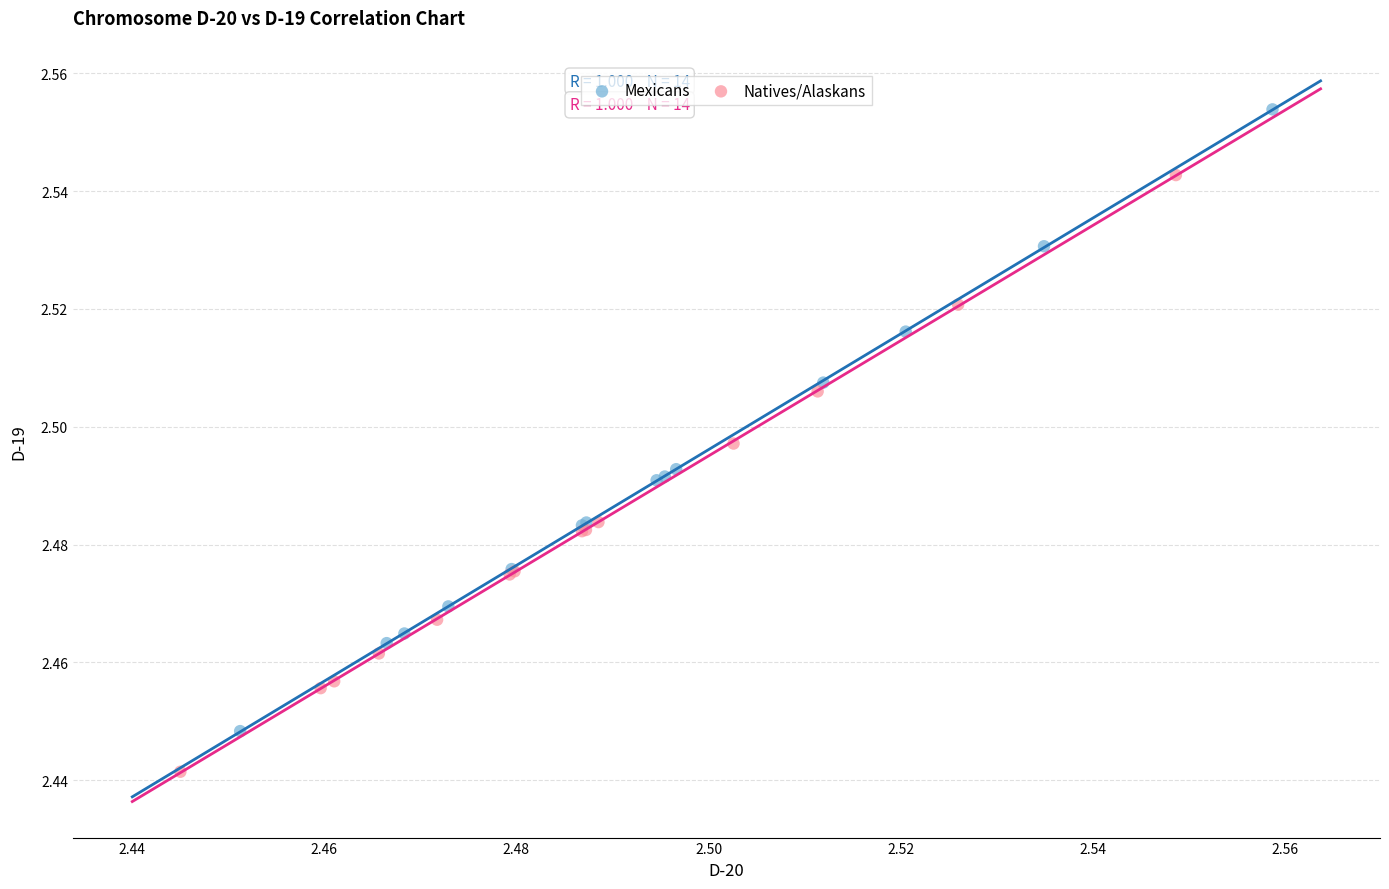

Which series reaches the maximum Y coordinate?

Mexicans